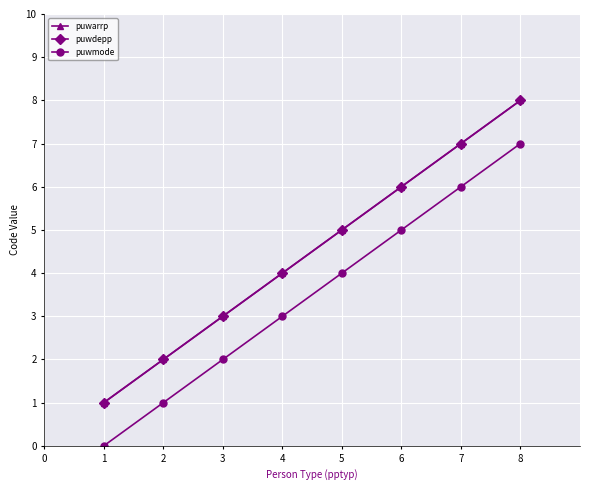

Which series has the widest spread of values?

puwarrp